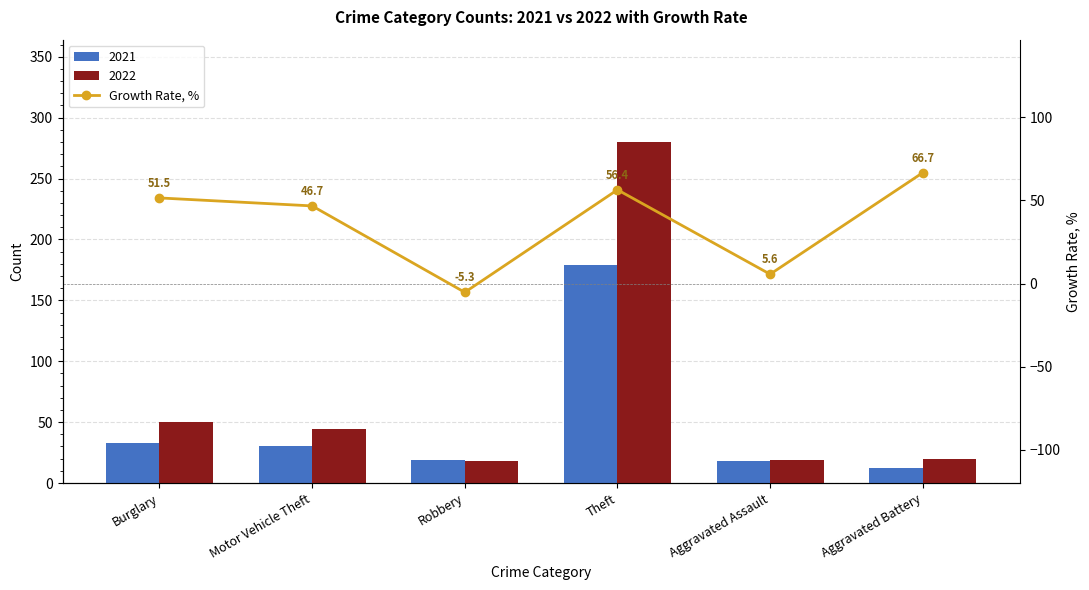

The chart shows a value of 92.6 at Theft. True or false?

False